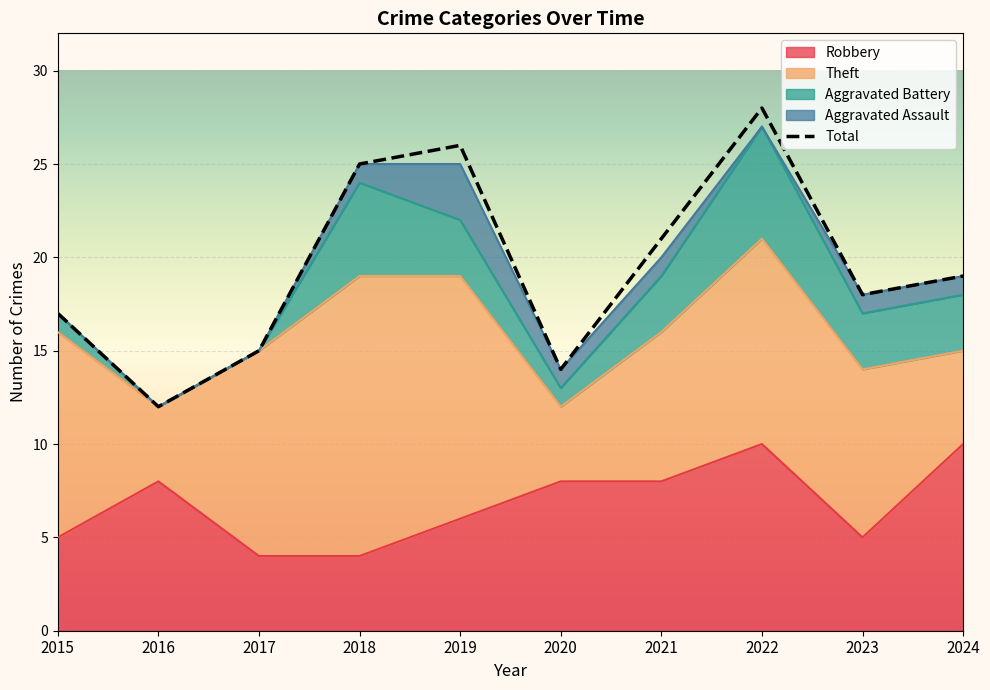

Is it true that the value at 2023 is 8?

False